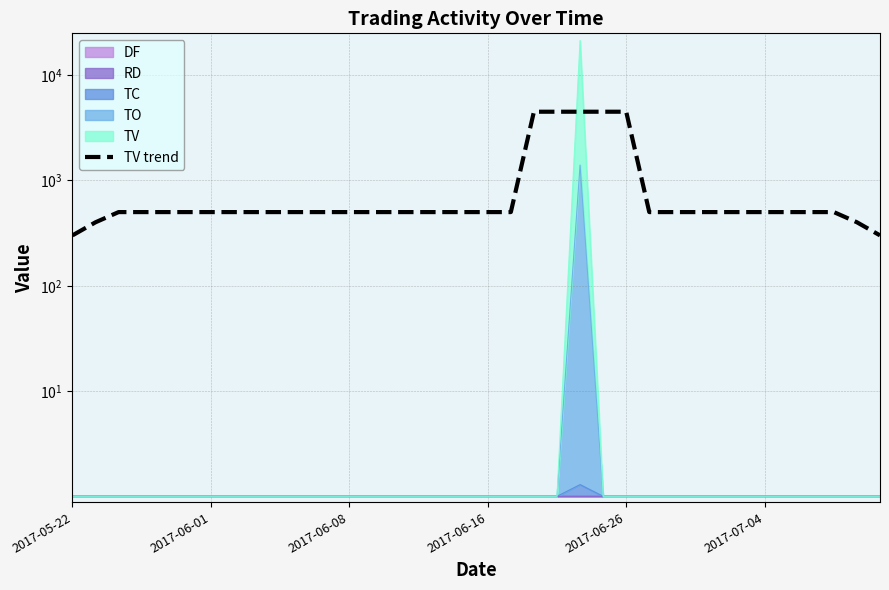

What is the sum of the values at 2017-07-04 and 28?

1002